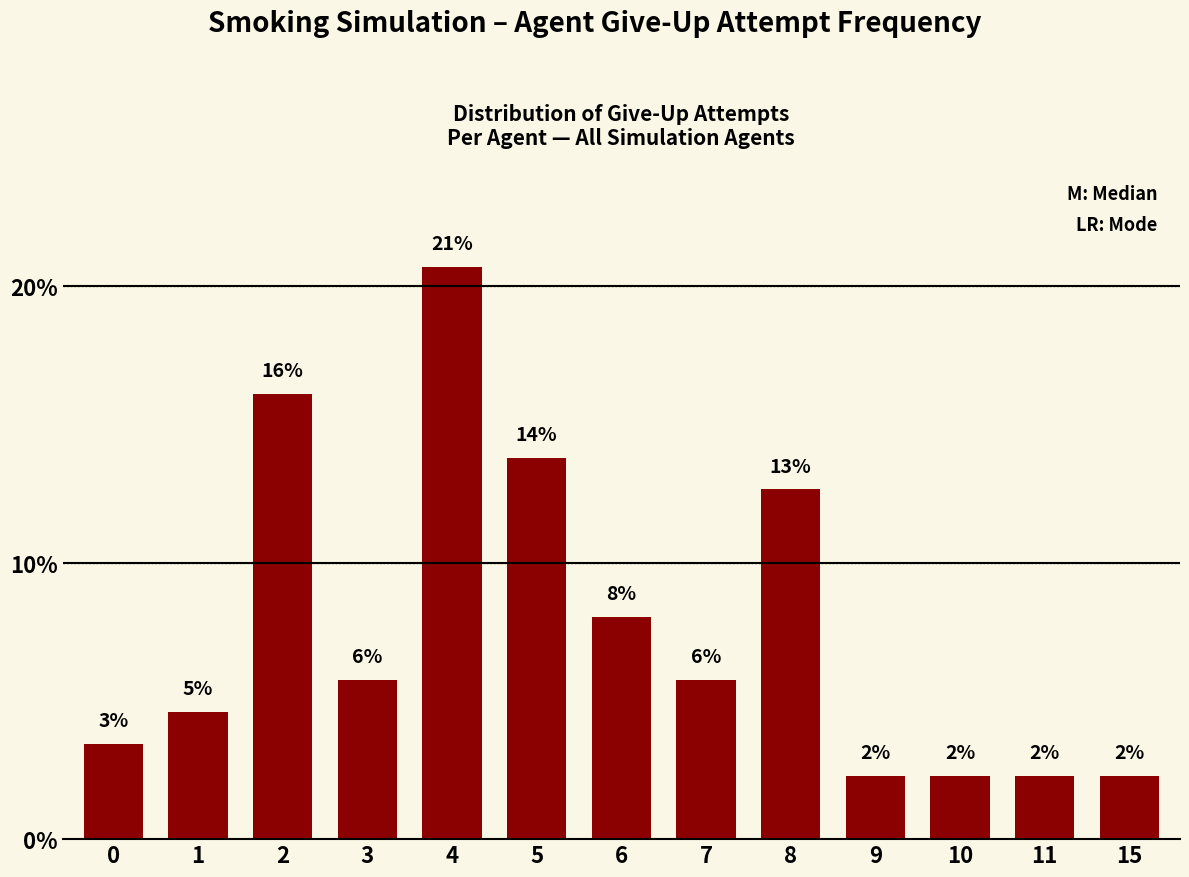

What is the change in value from 3 to 11?

-3.4